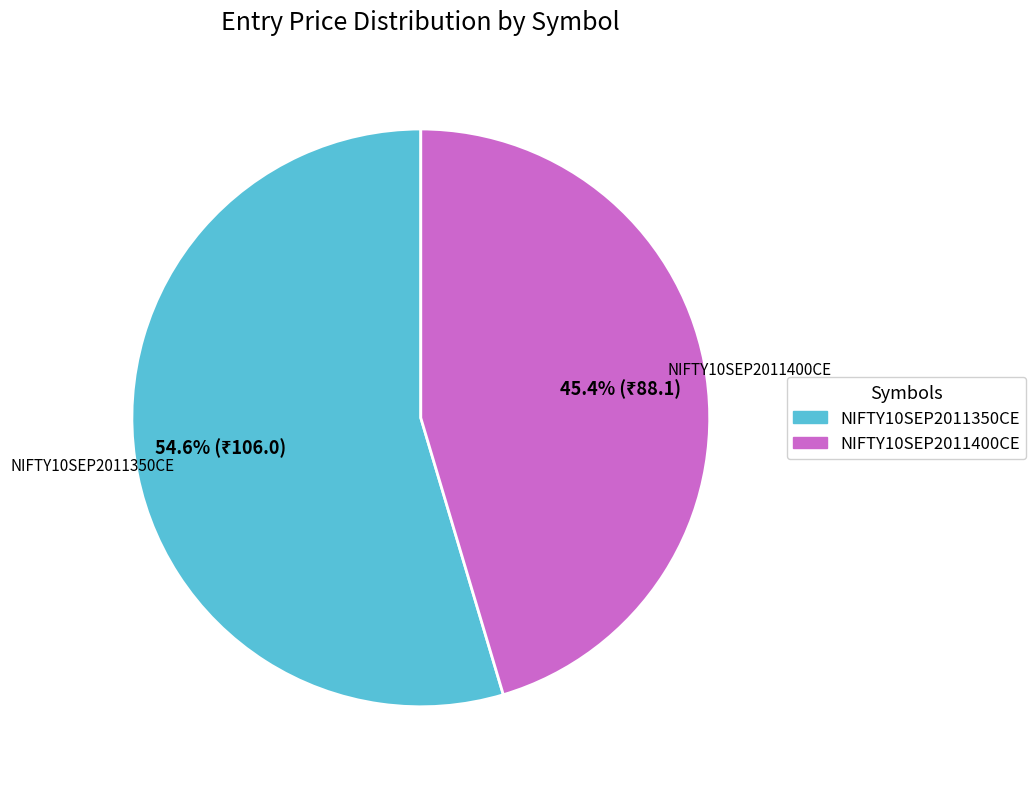

To the nearest percent, what is the difference between the NIFTY10SEP2011400CE and NIFTY10SEP2011350CE slice percentages?

9%